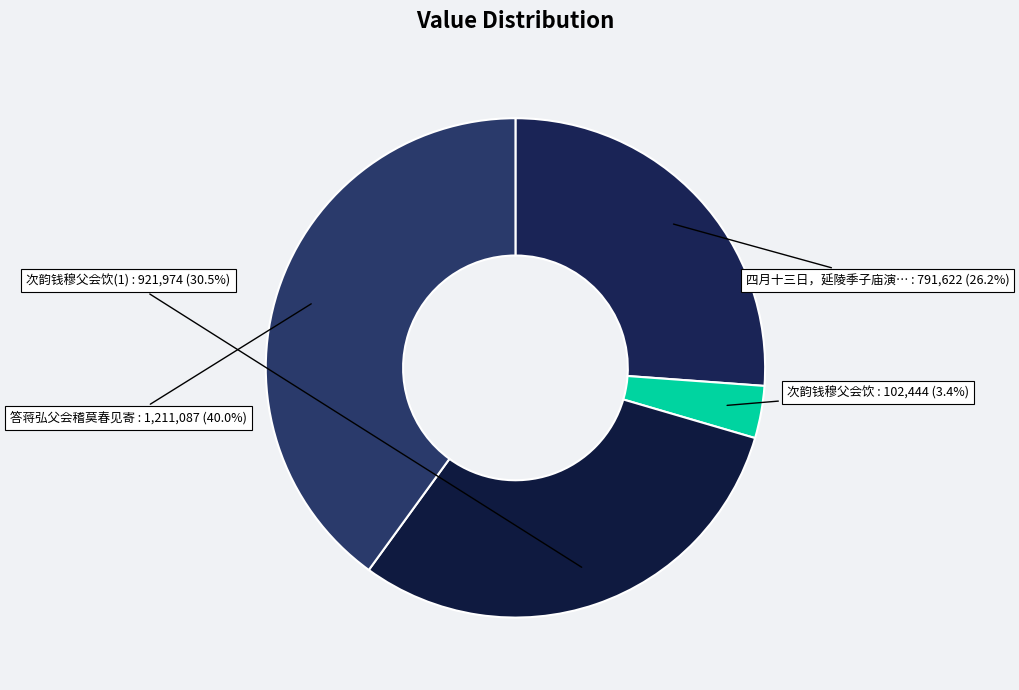

How many segments does this pie chart have?

4